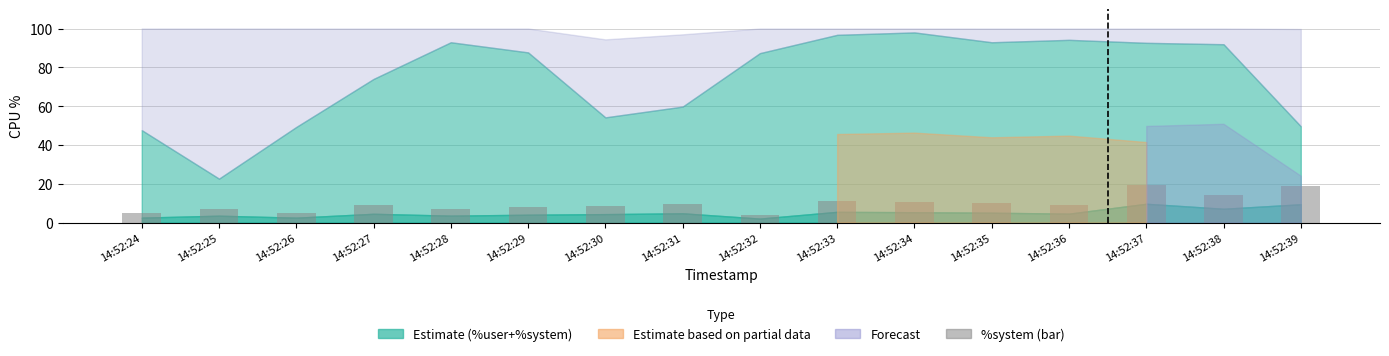

What is the ratio of the value at 14:52:32 to the value at 14:52:26?

0.8